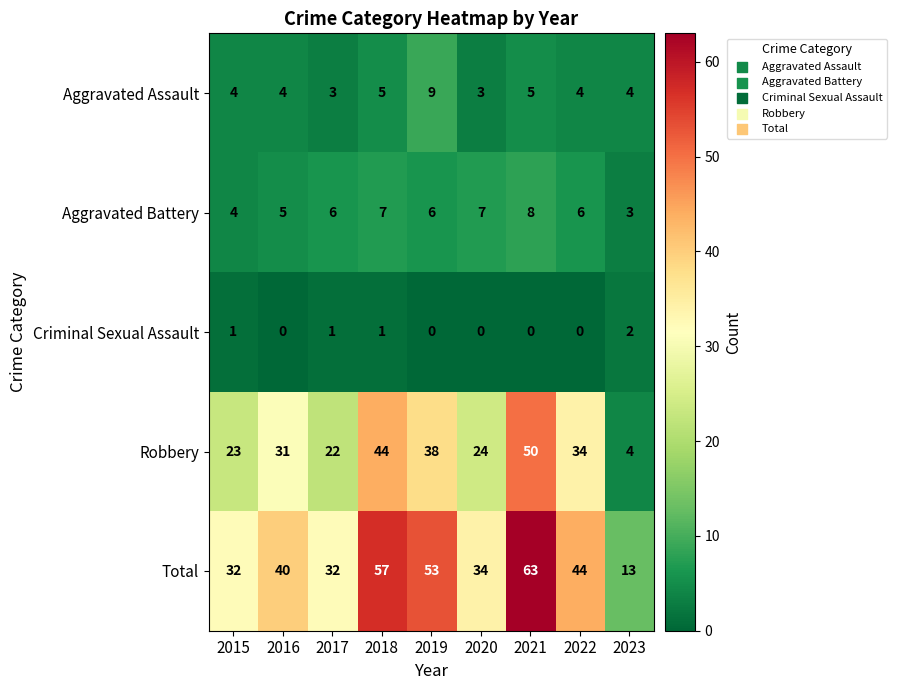

What is the highest value of the Aggravated Battery series?

8